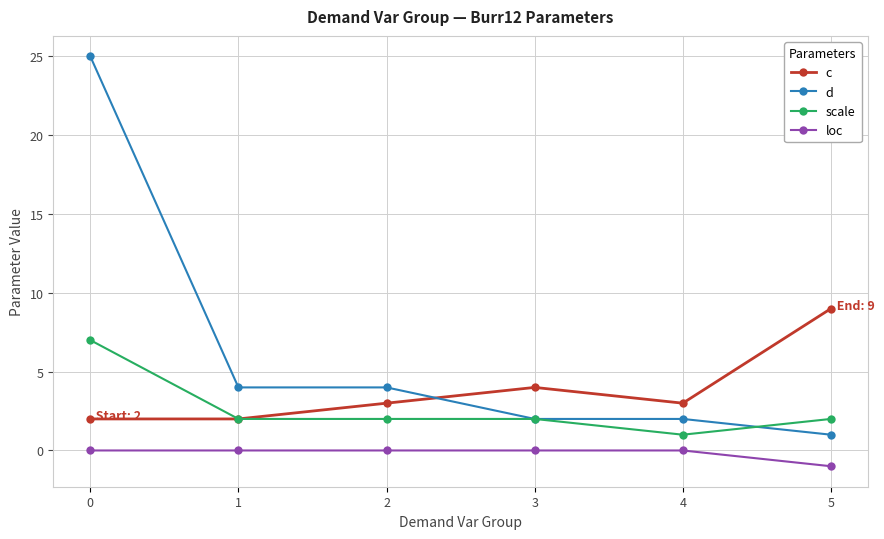

Rank the series by their maximum value, from lowest to highest.

loc, scale, c, d